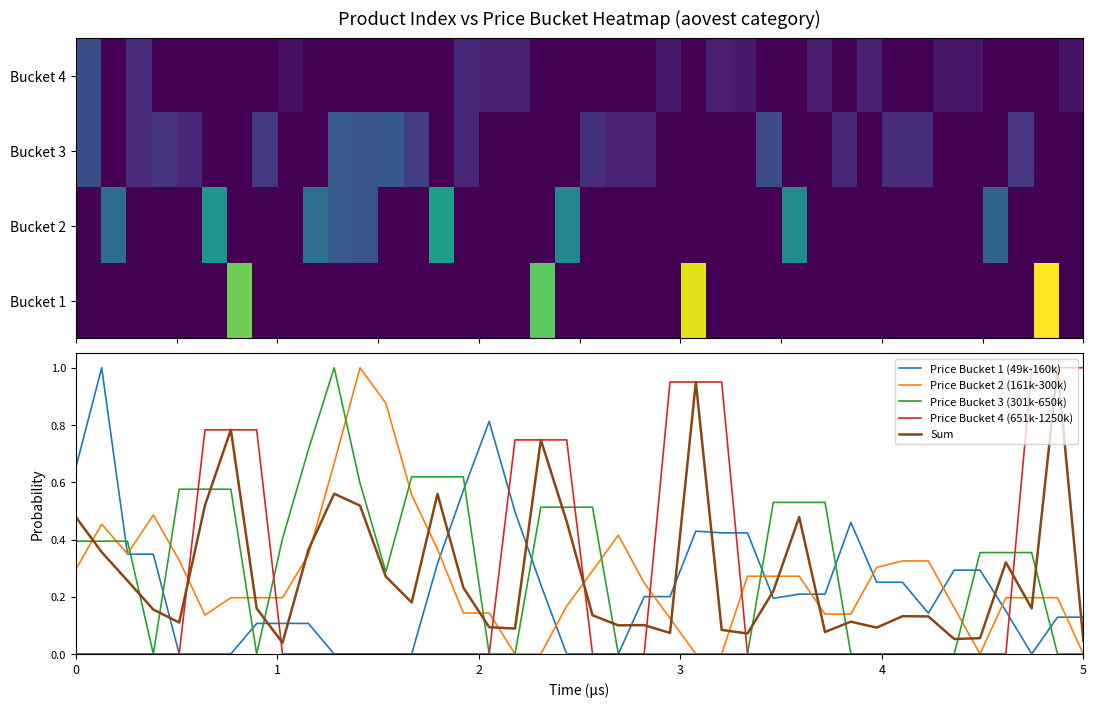

How many positive values does the Bucket 3 series have?

18